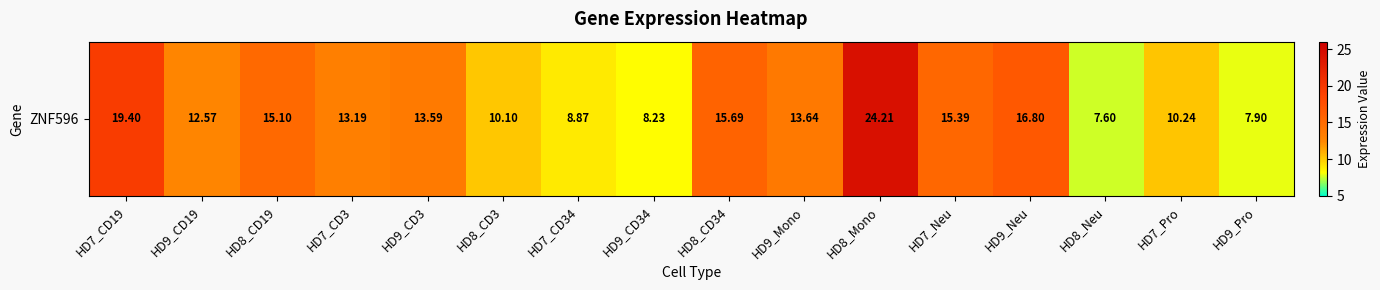

Reading left to right, what are all the values shown in this chart?

19.4	12.6	15.1	13.2	13.6	10.1	8.9	8.2	15.7	13.6	24.2	15.4	16.8	7.6	10.2	7.9